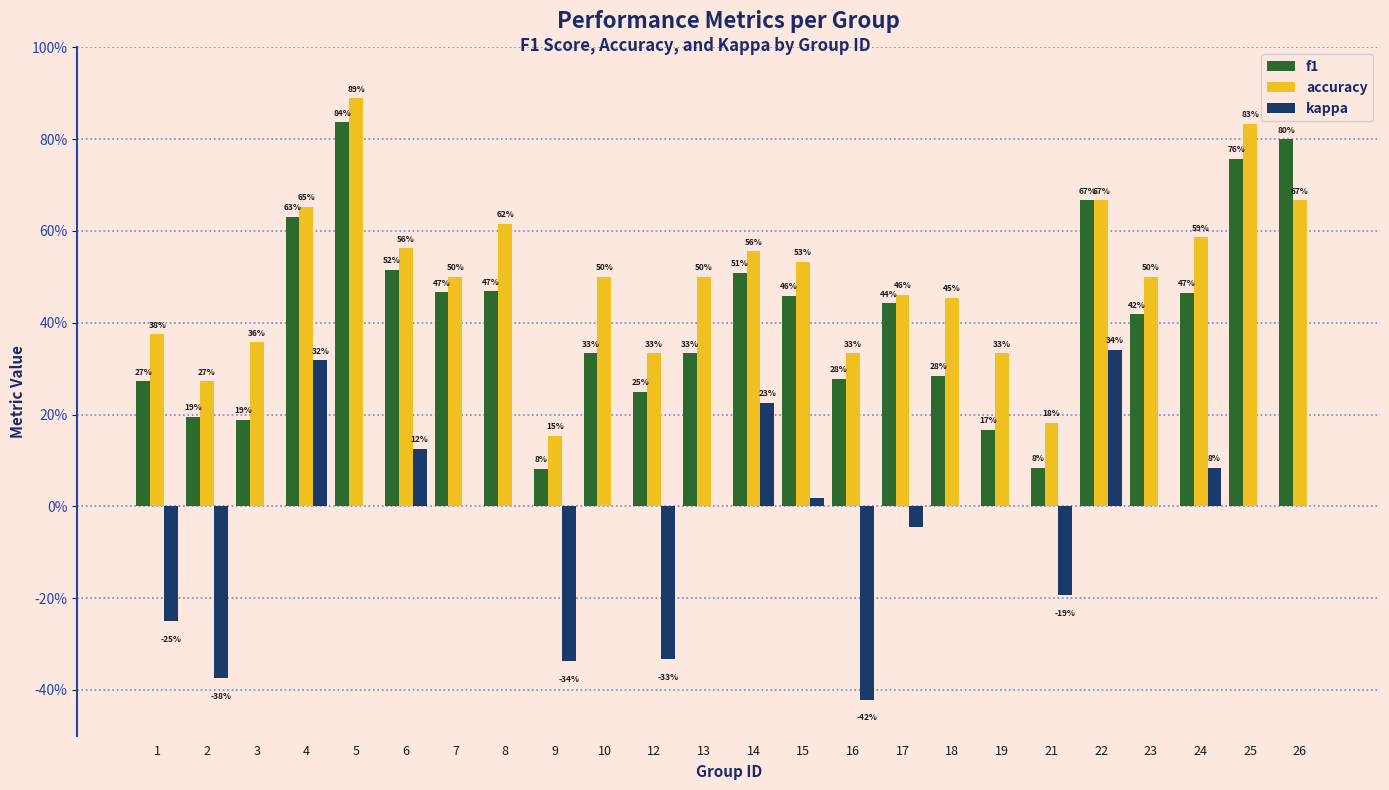

Which series has the largest total across all categories?

accuracy